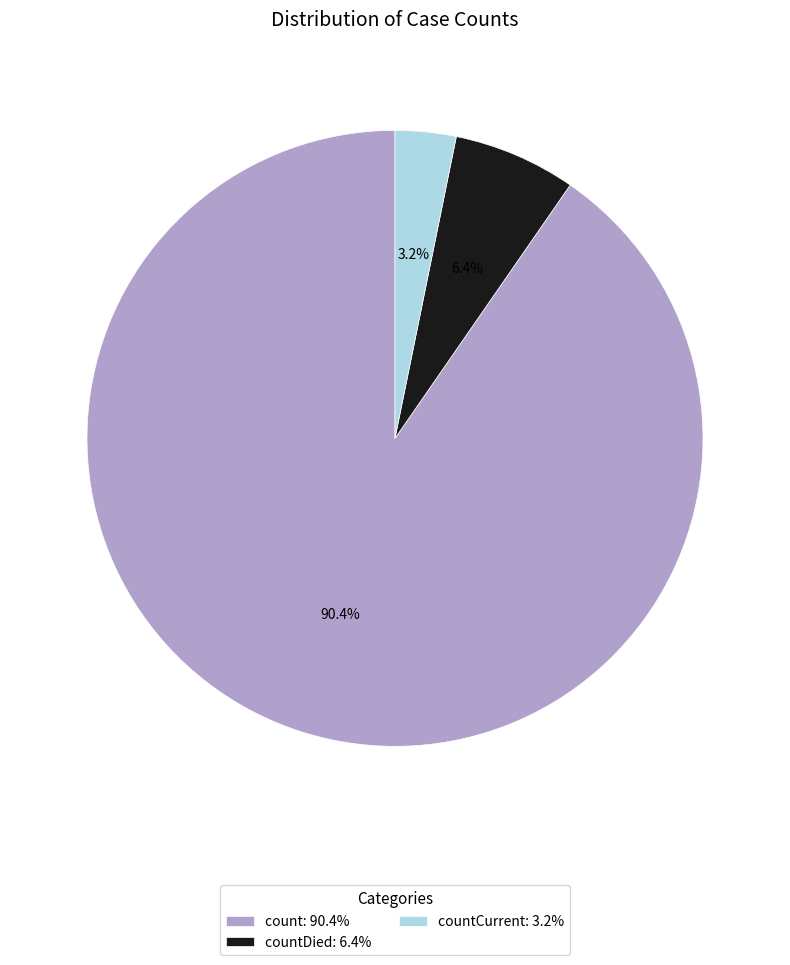

Is the sum of count: 90.4% and countDied: 6.4% greater than half?

Yes